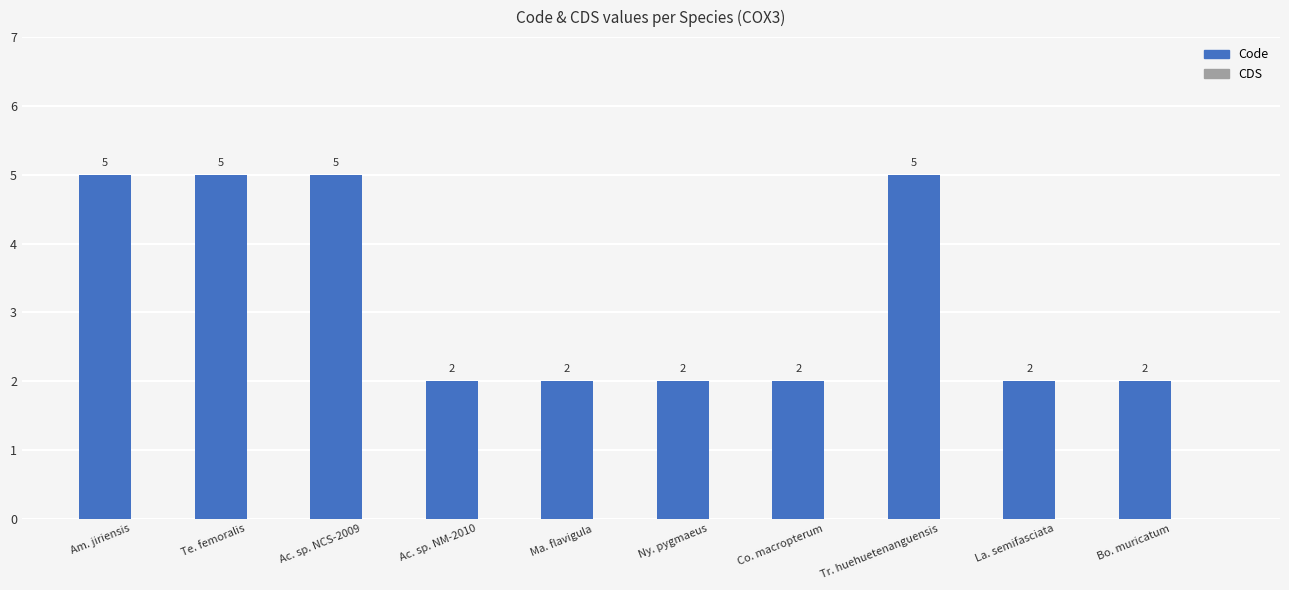

What is the greatest value displayed?

5